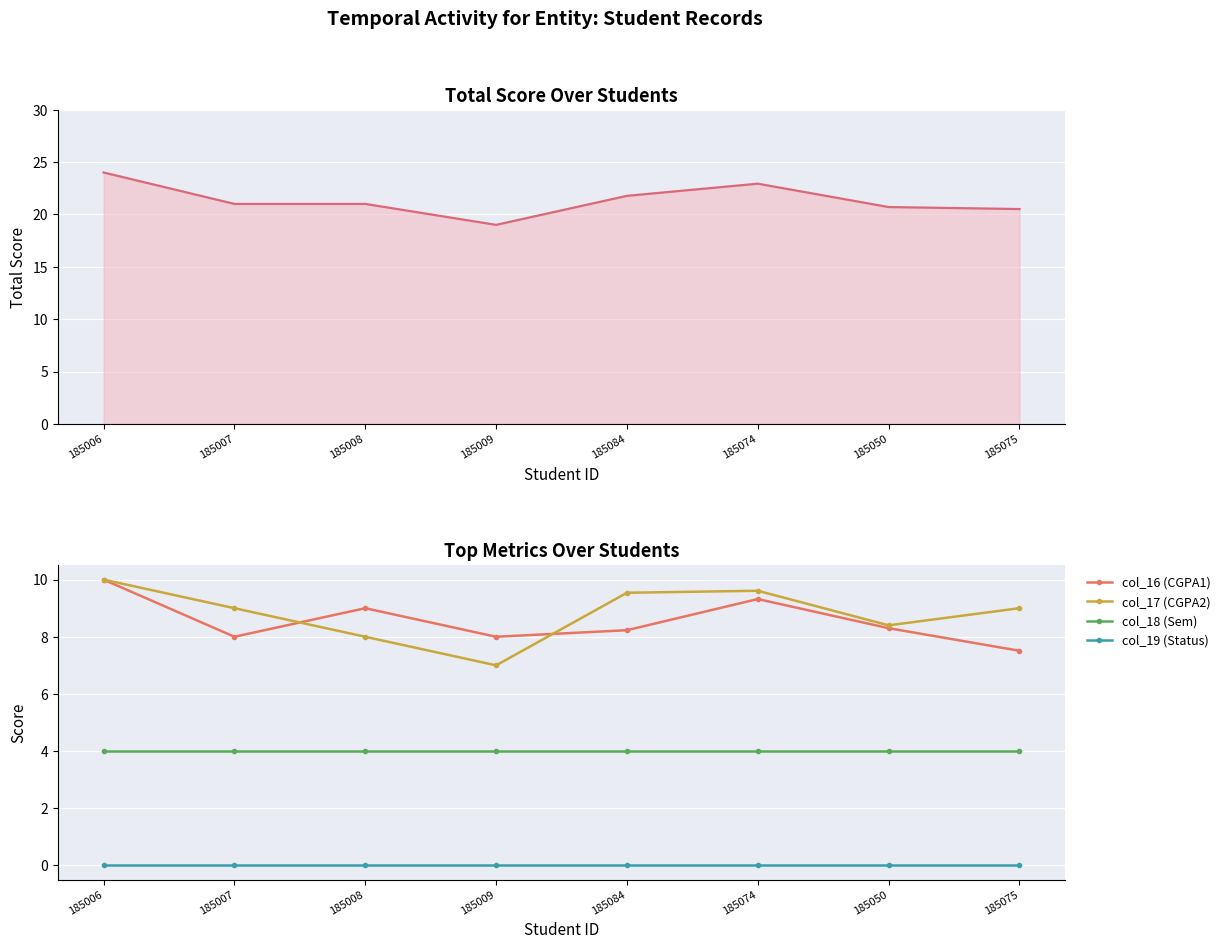

Rank the categories by col_19 (Status) value from lowest to highest.

185006, 185007, 185008, 185009, 185084, 185074, 185050, 185075